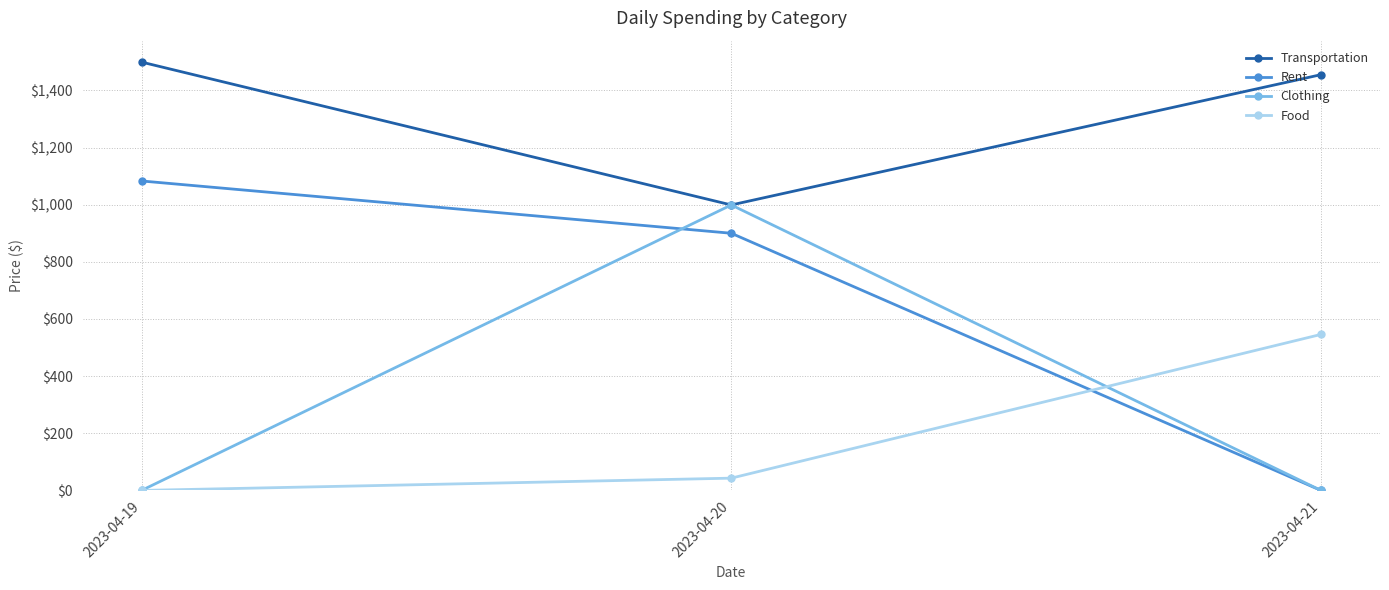

Where does the Rent series first go above 900?

2023-04-19